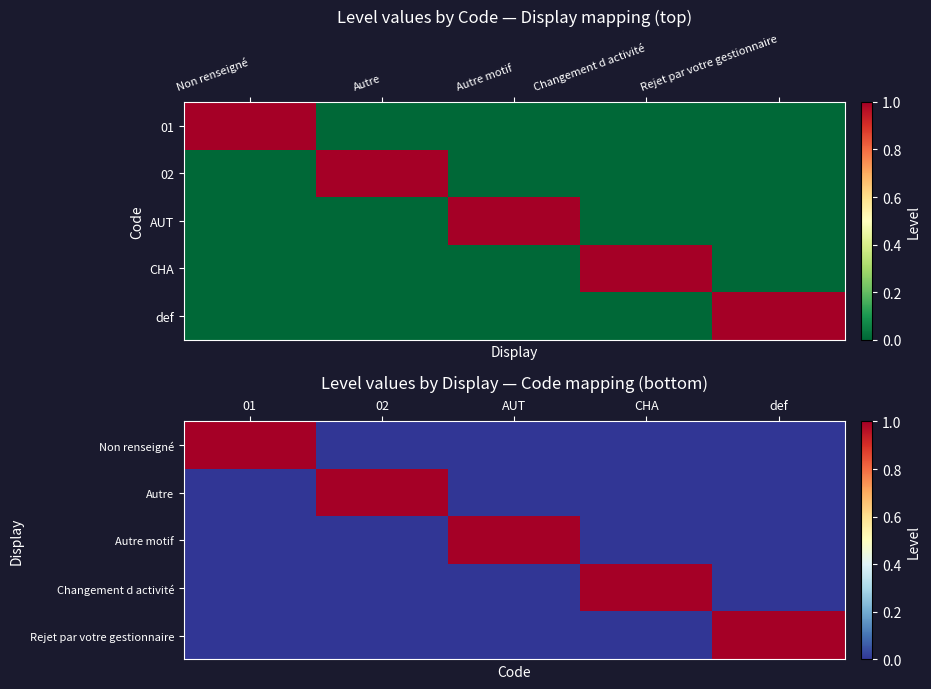

Which series changed the most between 02 and AUT?

Autre